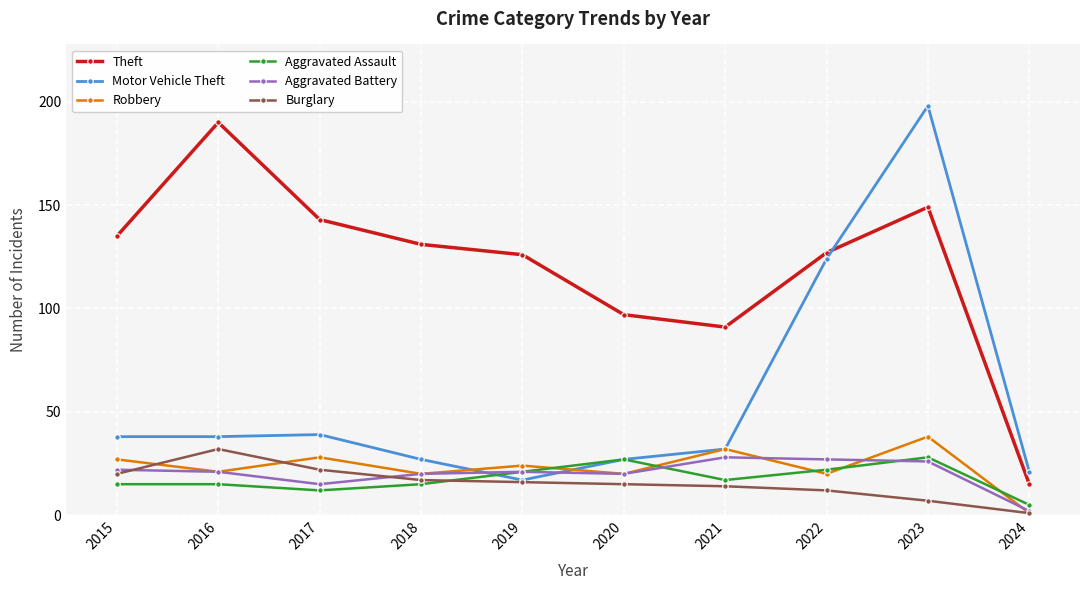

True or false: Robbery and Theft intersect in this chart.

False